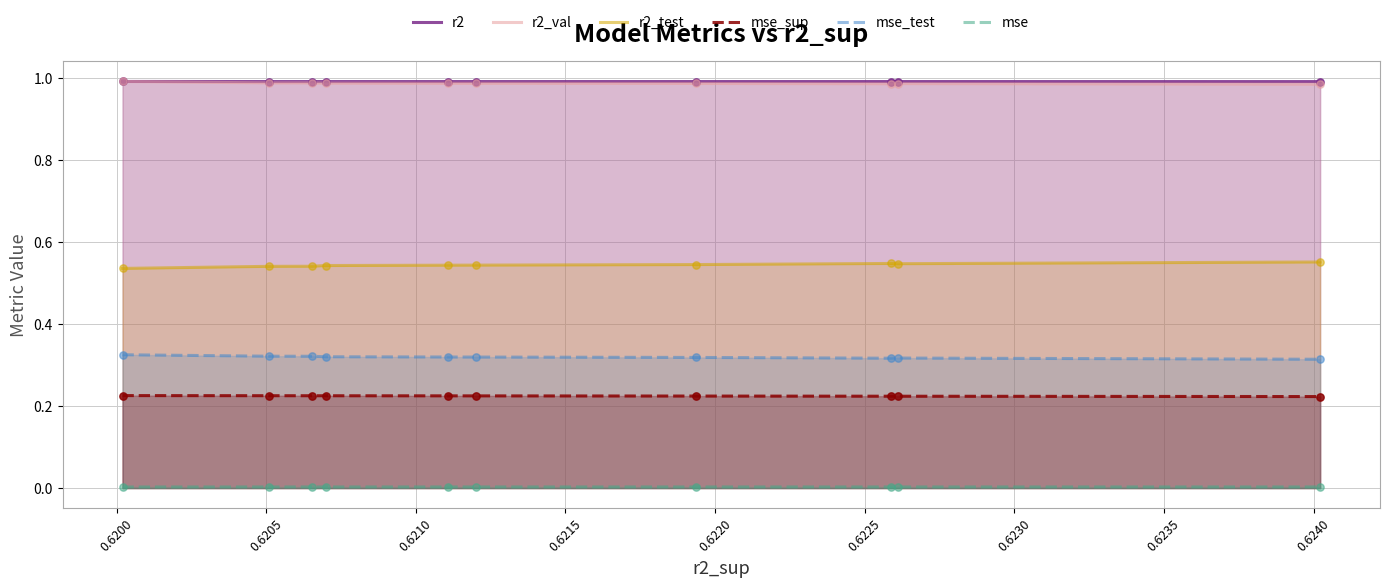

True or false: r2 and mse_test intersect in this chart.

False